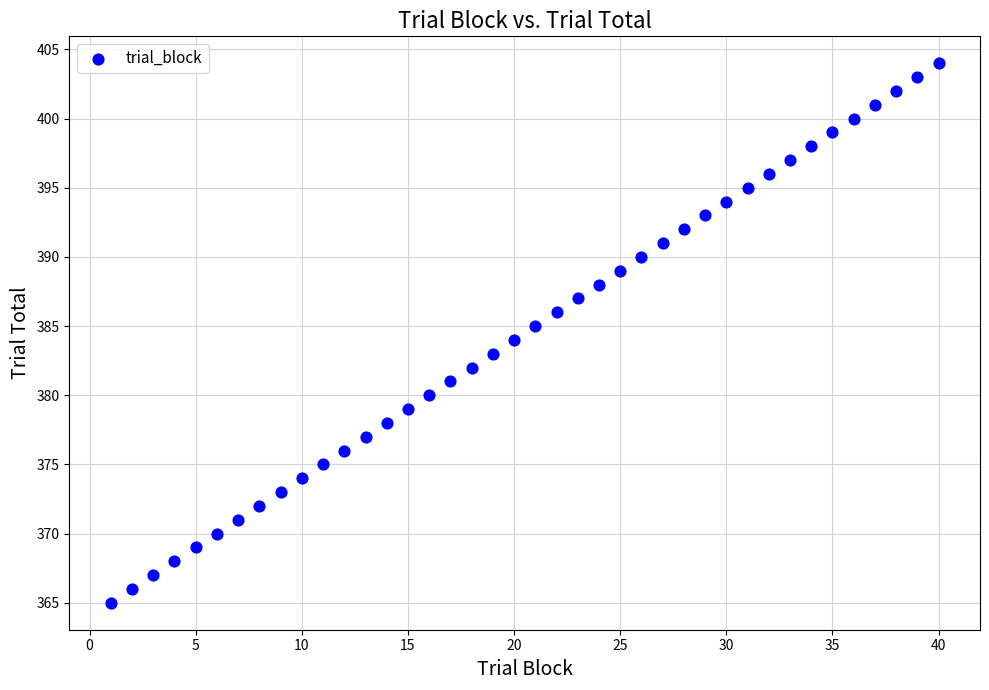

What is the range of X values (max minus min)?

39